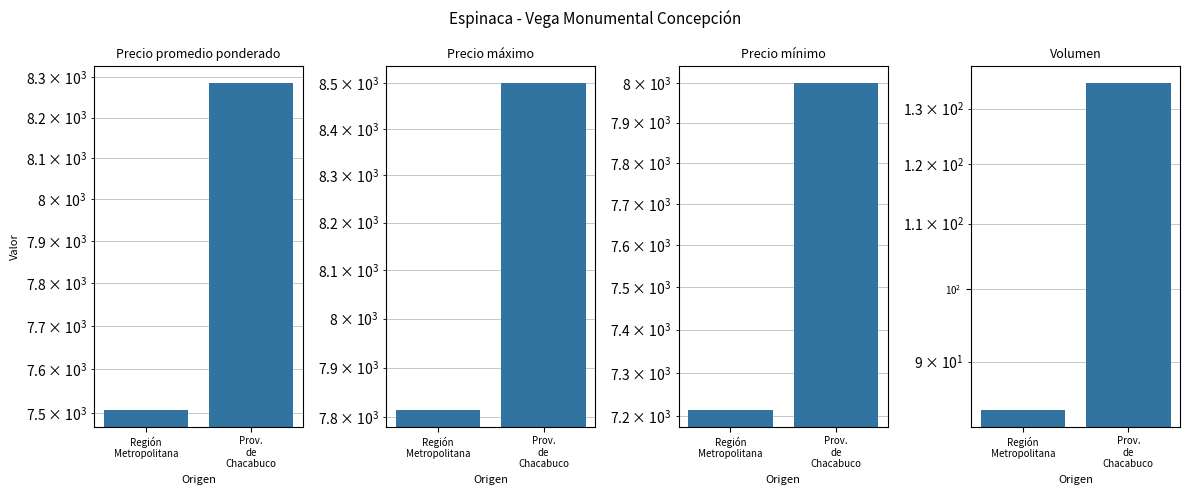

At which category is the sum across all series the highest?

Prov.
de
Chacabuco